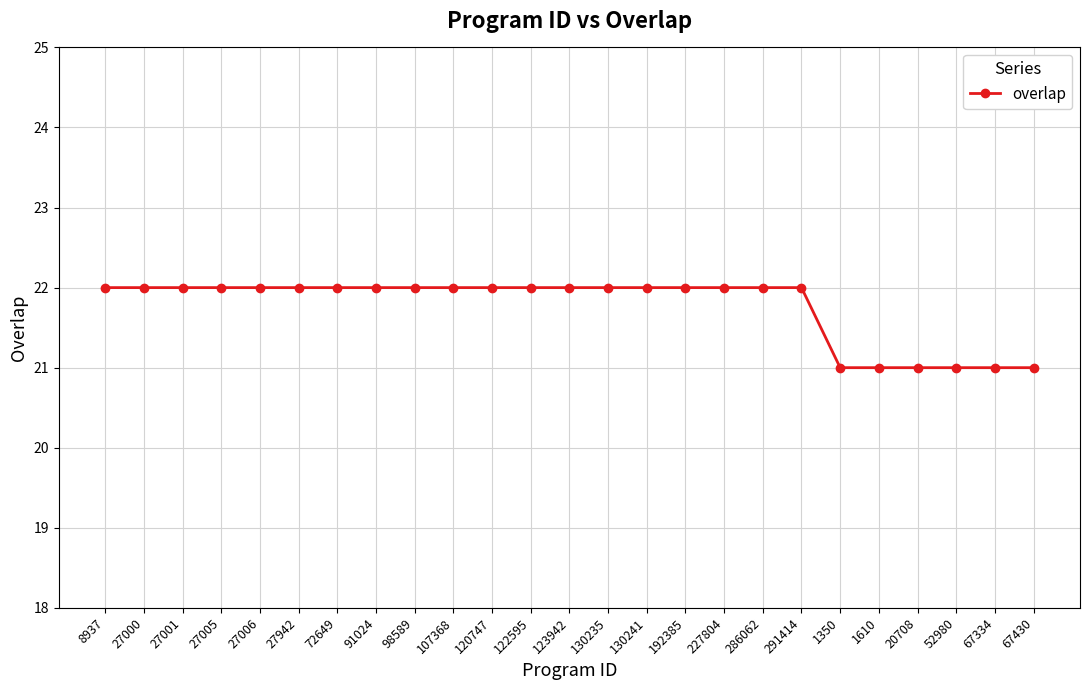

What is the label of the 25th point from the left?

67430